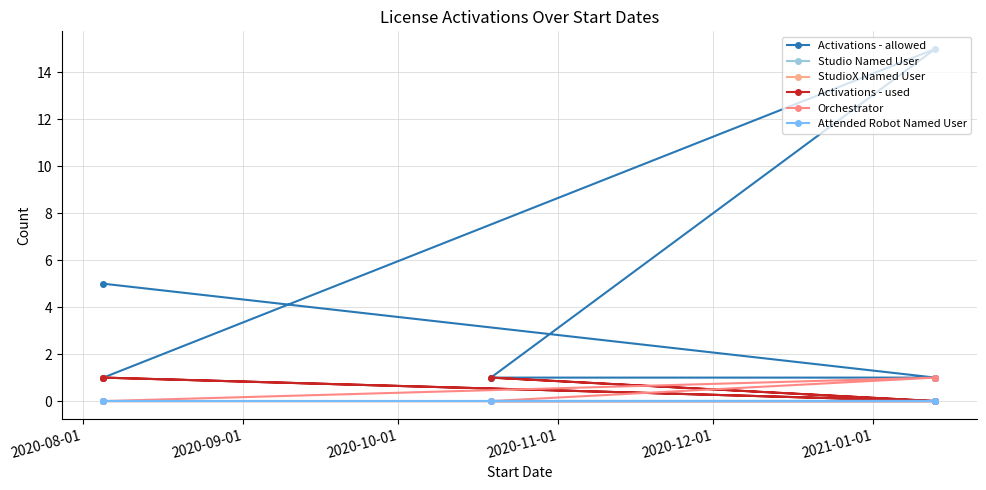

Which series has the largest total across all categories?

Activations - allowed